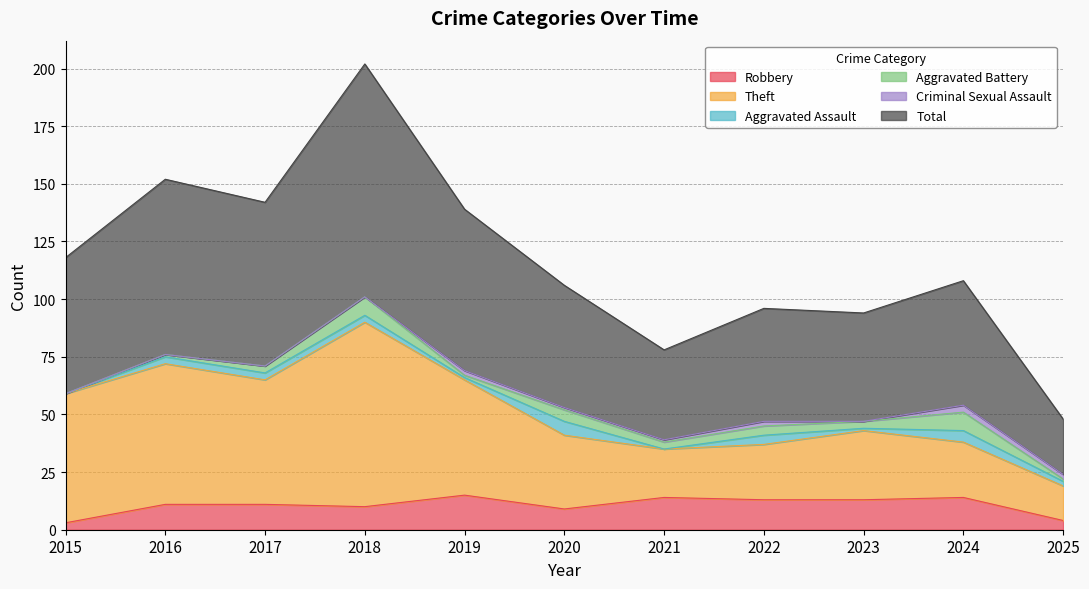

True or false: Theft and Total intersect in this chart.

False